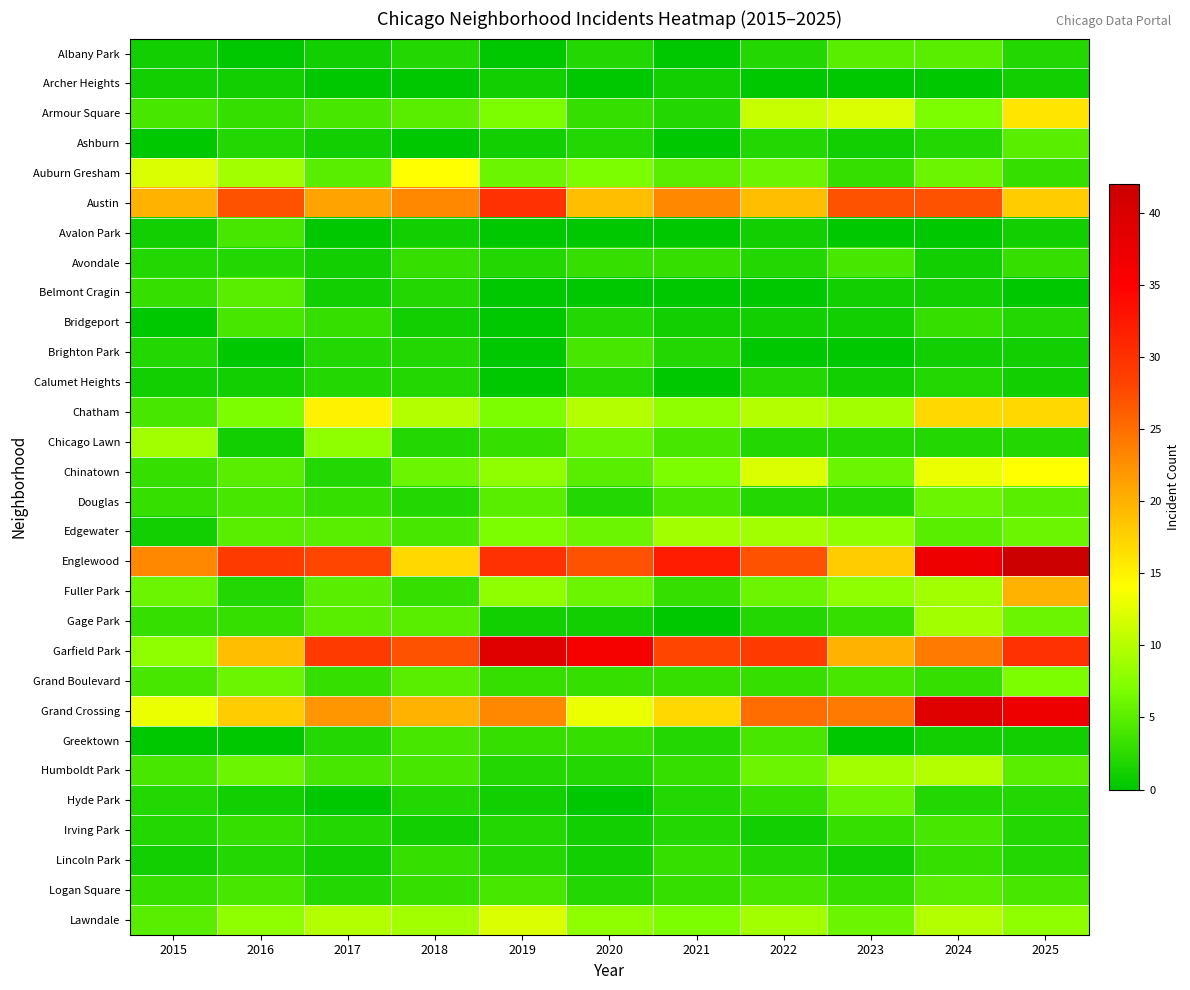

At which category is the sum across all series the highest?

2025